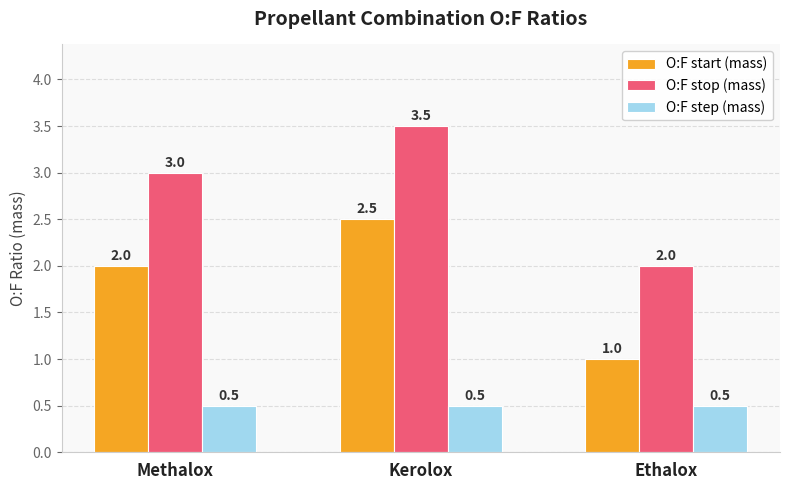

What is the spread (max minus min) of values at Kerolox?

3.0